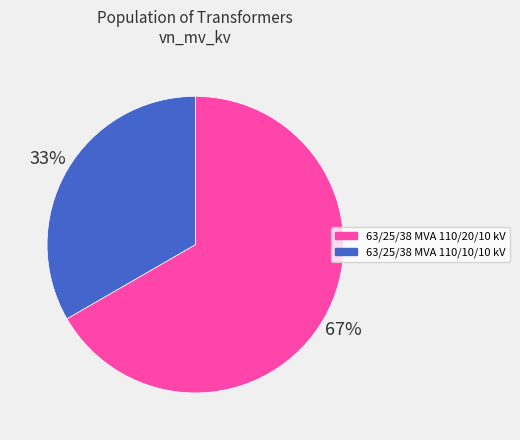

True or false: 63/25/38 MVA 110/10/10 kV accounts for 33% of the total.

True